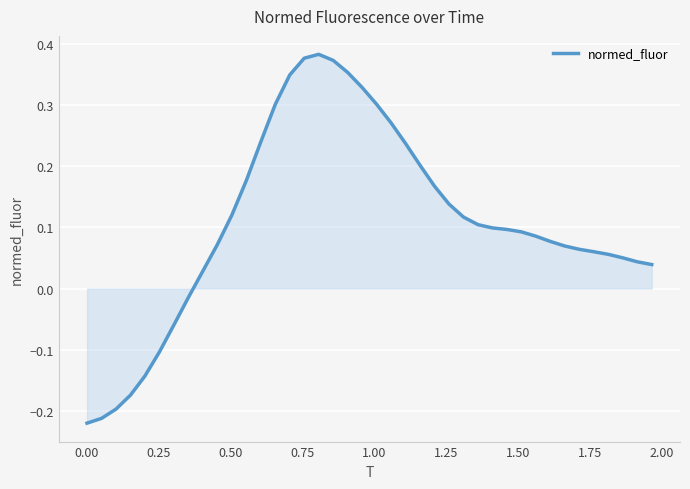

What is the difference between the maximum and minimum values?

0.6